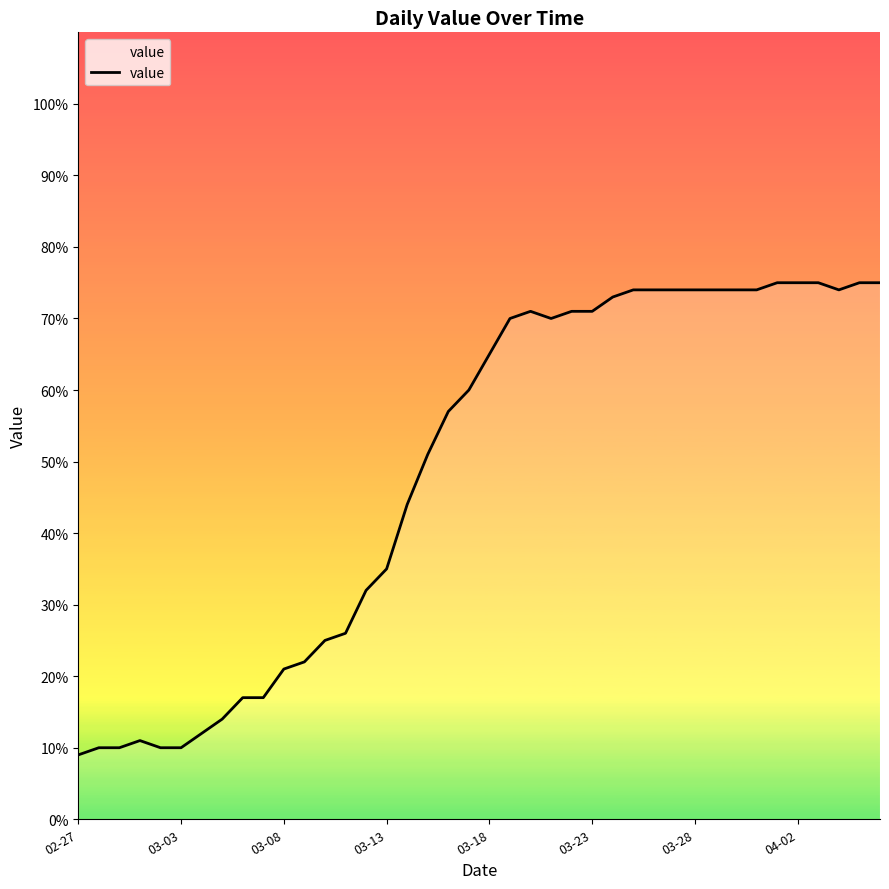

What is the greatest value displayed?

75